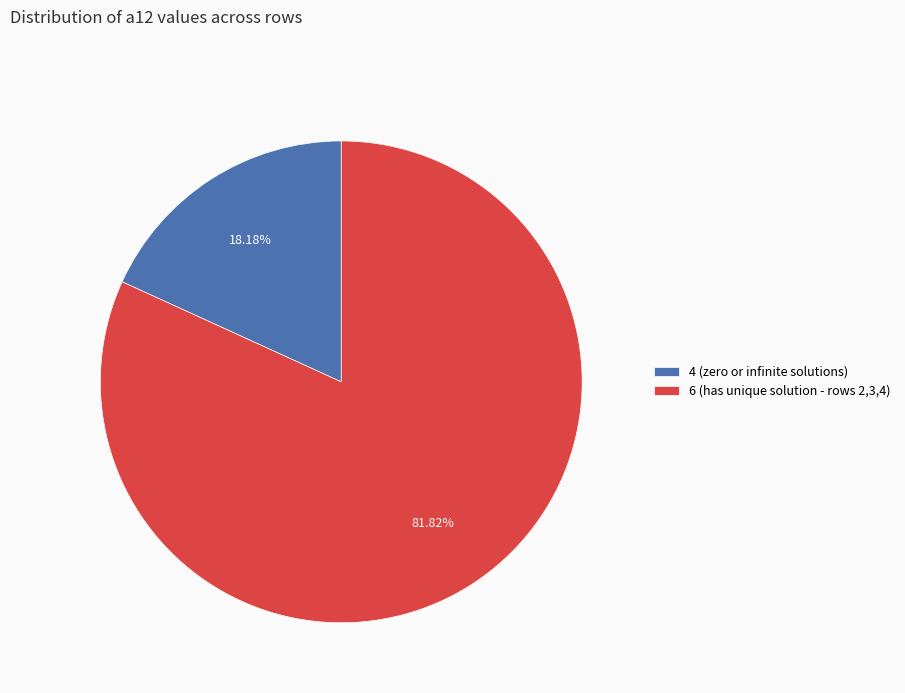

Is there any slice that represents more than half of the pie?

Yes